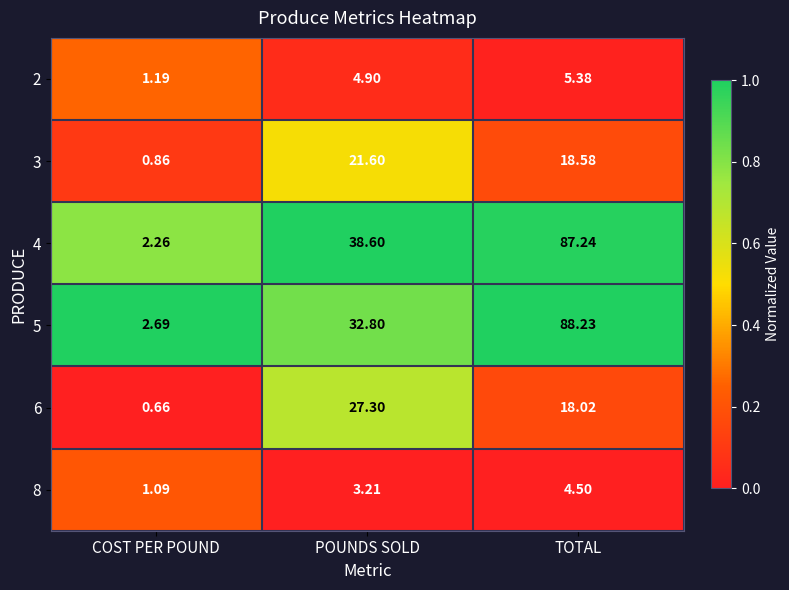

At which label does 4 first exceed 38?

POUNDS SOLD